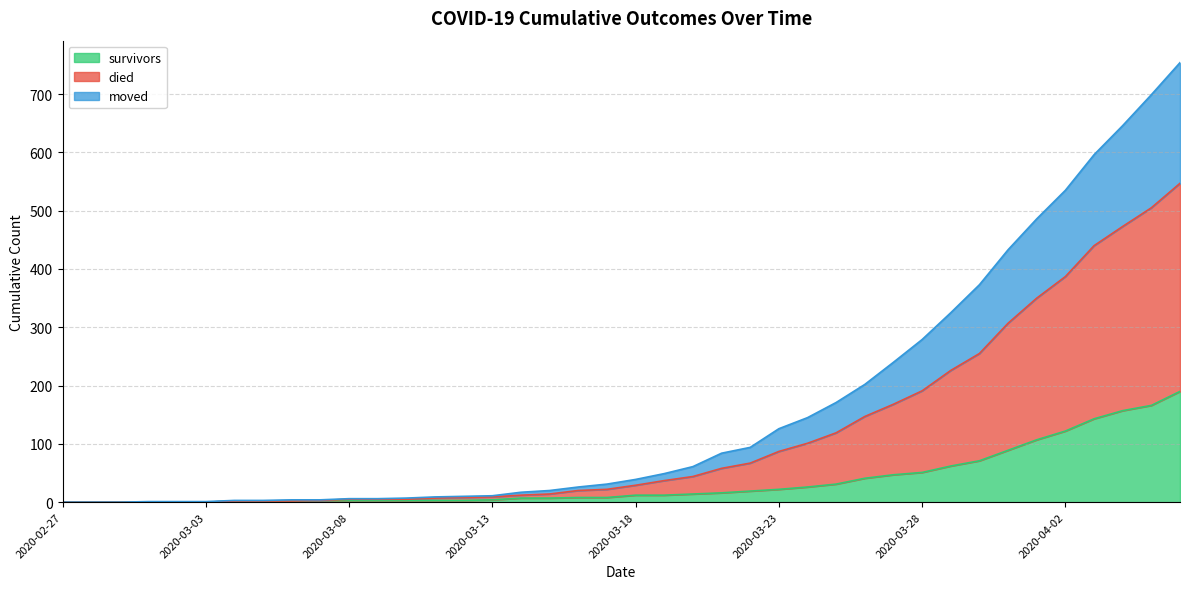

Which series has the largest total across all categories?

died